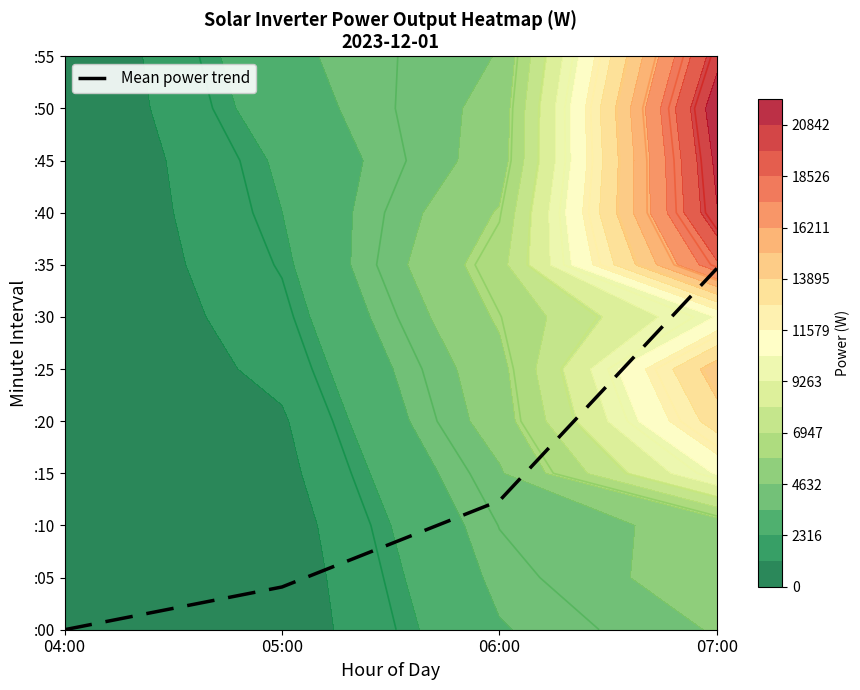

Reading right to left, transcribe all the data shown in this chart.

6.9	2.5	0.8	0.0